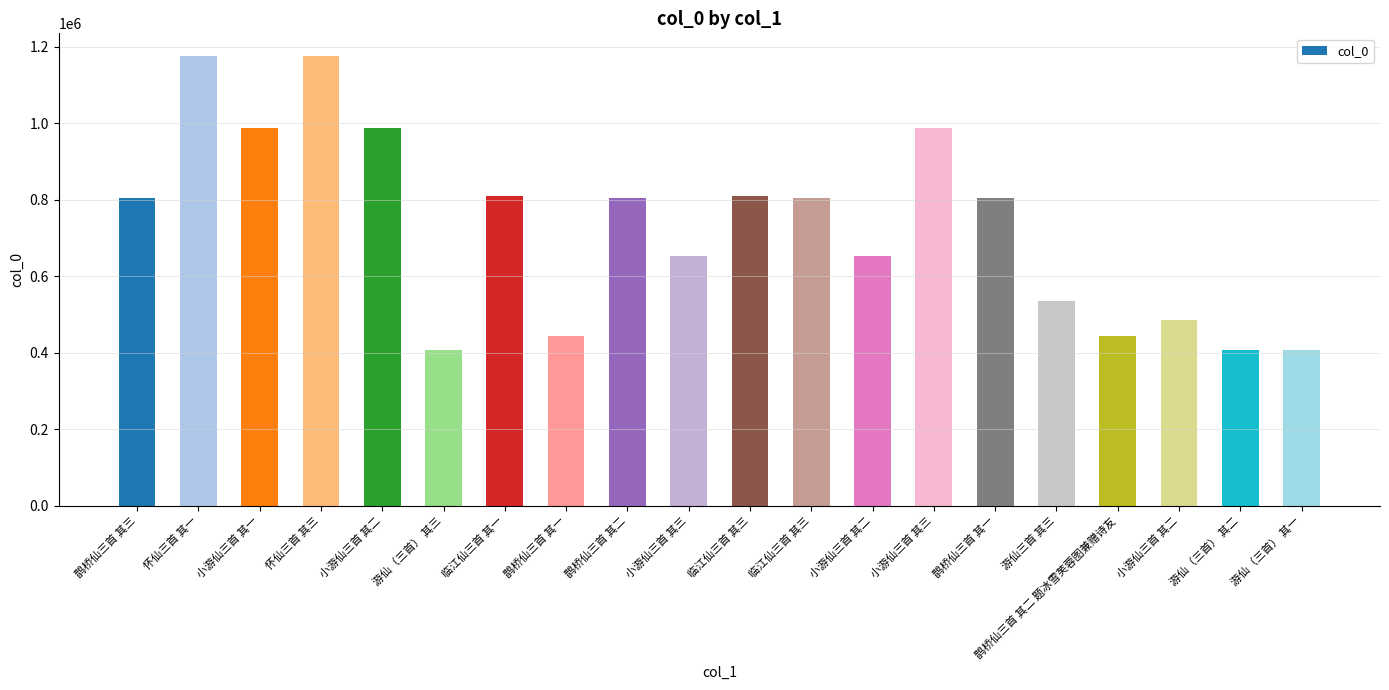

Read the value at 临江仙三首 其三, to the nearest 50.

805650